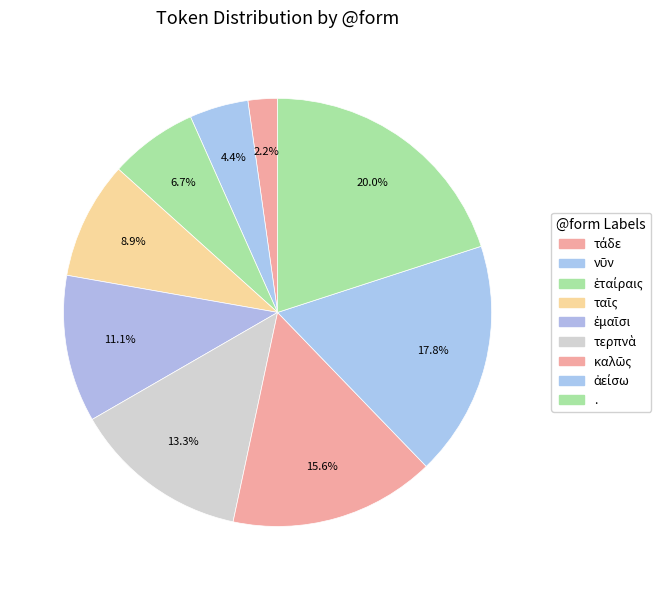

Count the number of slices in the pie.

9